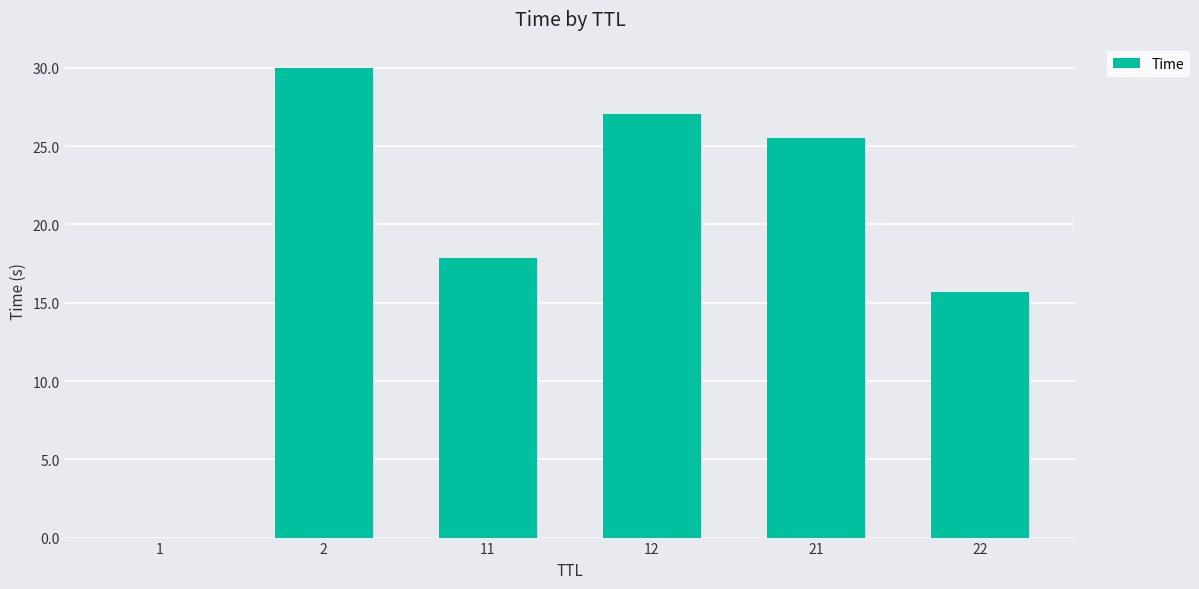

True or false: the data shows 17.9 at 11.

True